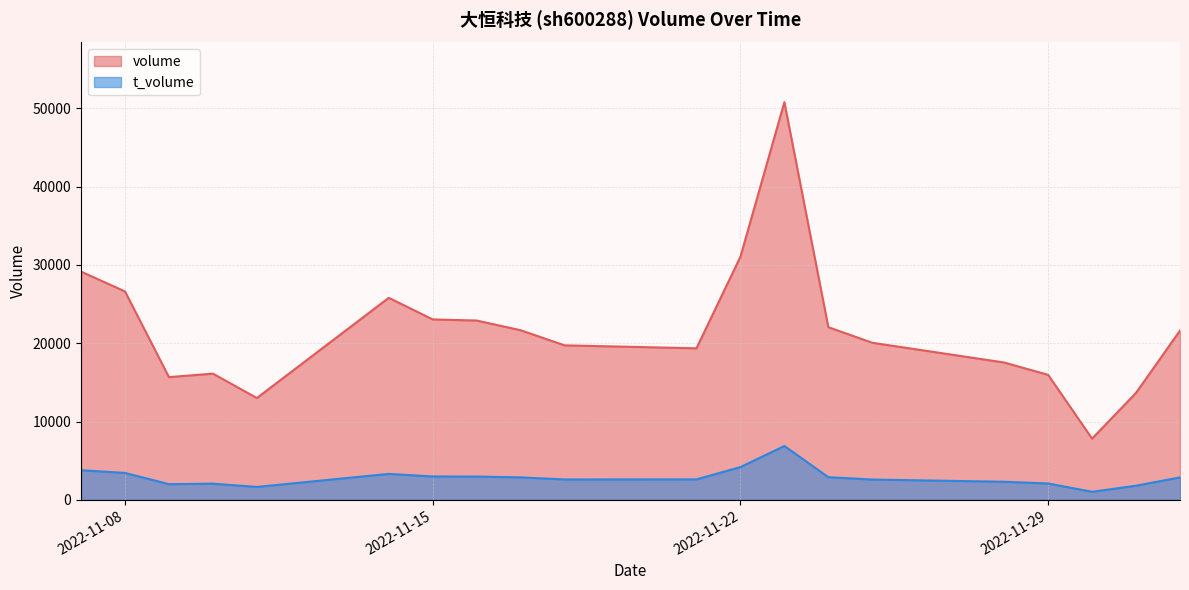

What is the label of the 12th point from the left?

2022-11-22